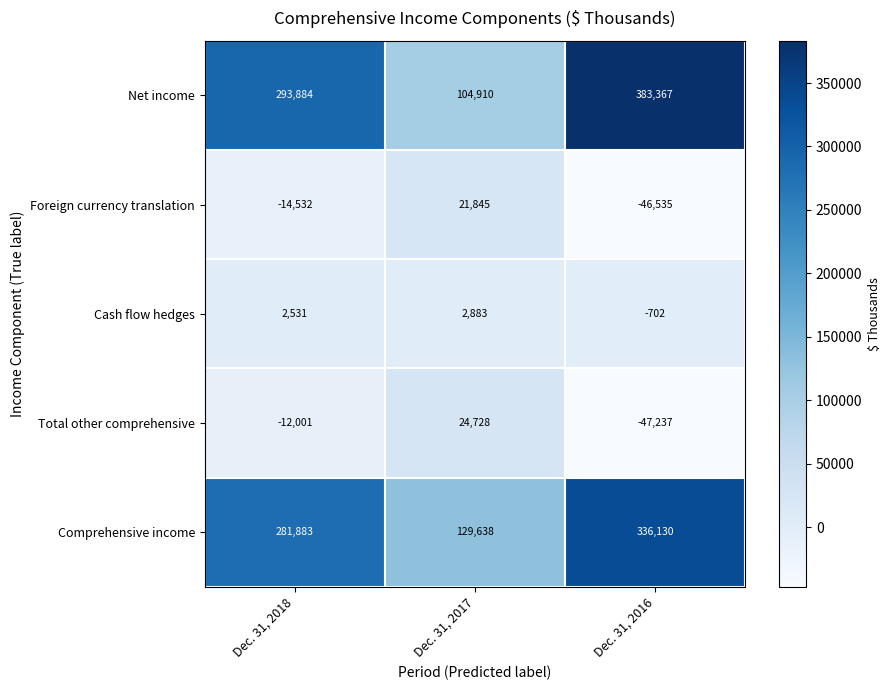

True or false: Foreign currency translation has a value of 21845 at Dec. 31, 2017.

True